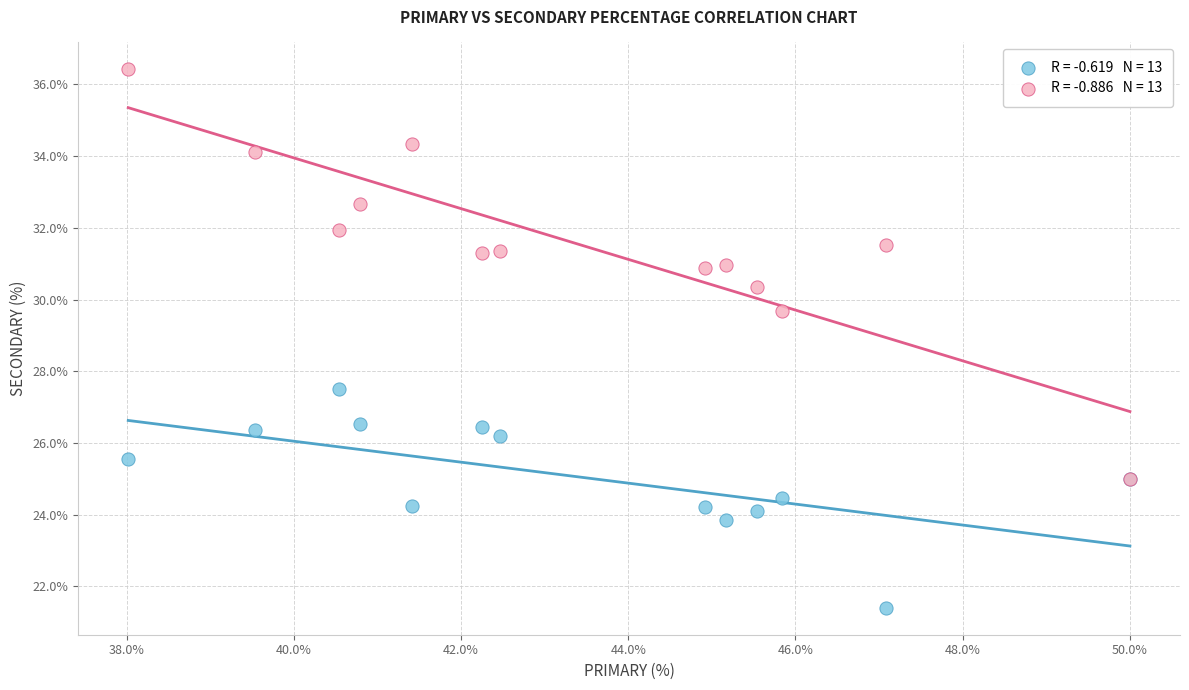

Across all series, what Y value is closest to 28?

27.5